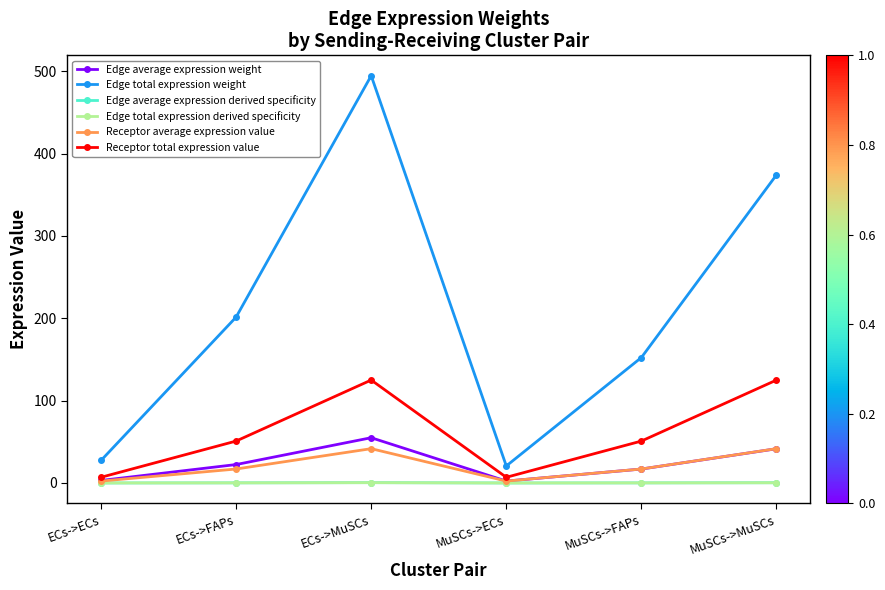

Rank the series by their maximum value, from highest to lowest.

Edge total expression weight, Receptor total expression value, Edge average expression weight, Receptor average expression value, Edge average expression derived specificity, Edge total expression derived specificity